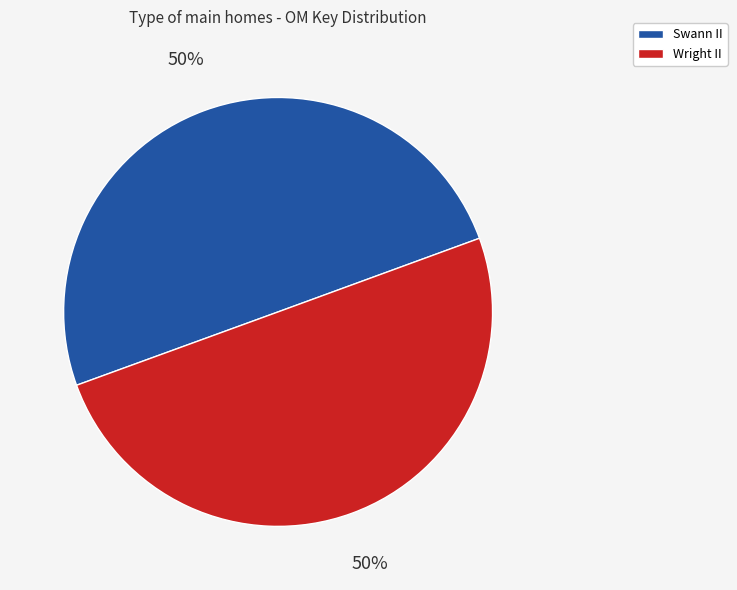

Combined, do Swann II and Wright II account for over 50%?

Yes